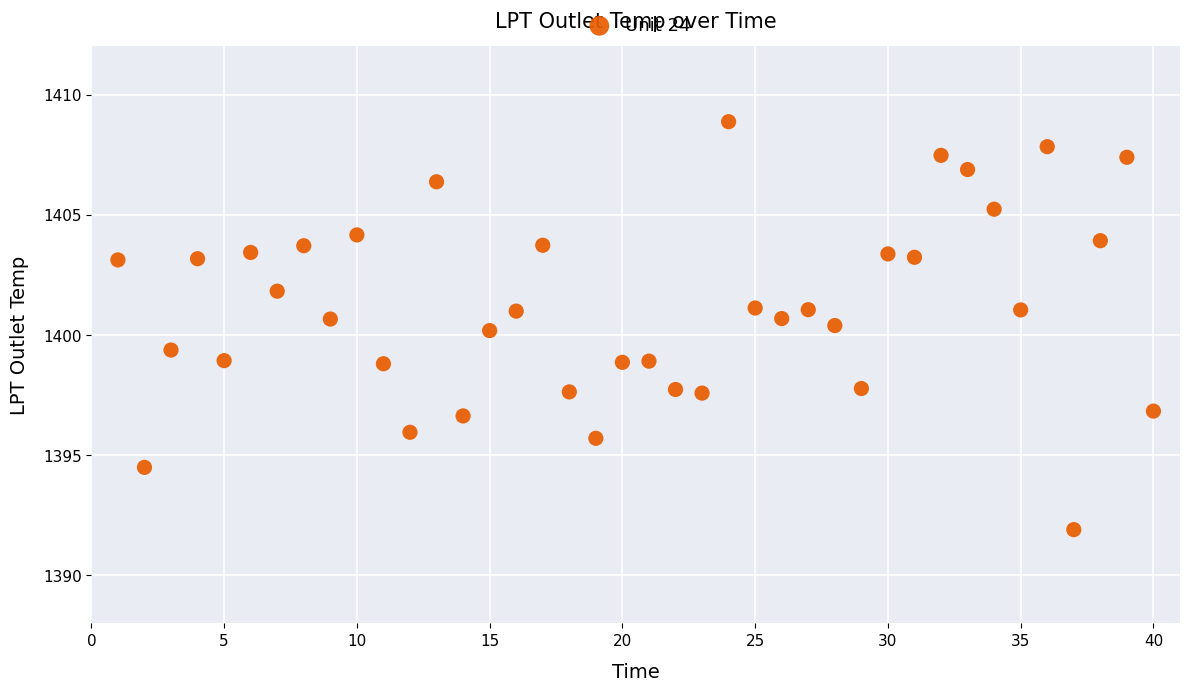

What is the range of X values (max minus min)?

39.0